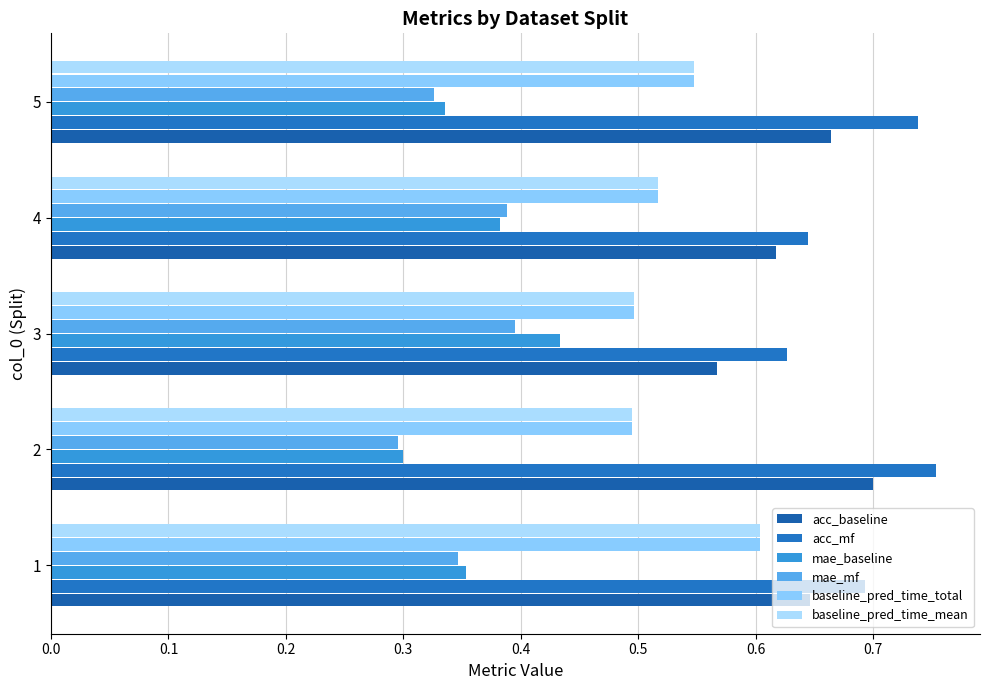

Which series has the largest total across all categories?

acc_mf